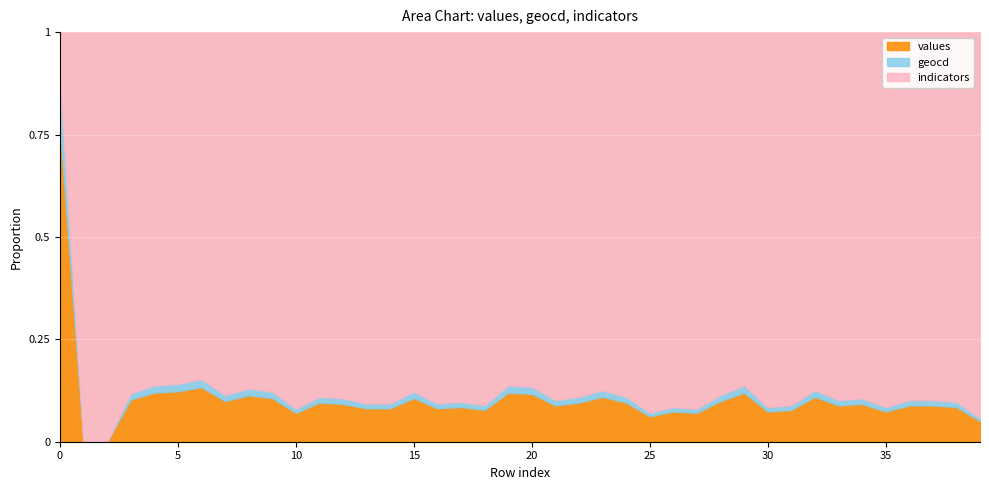

Rank the series at 23 from highest to lowest value.

indicators, values, geocd